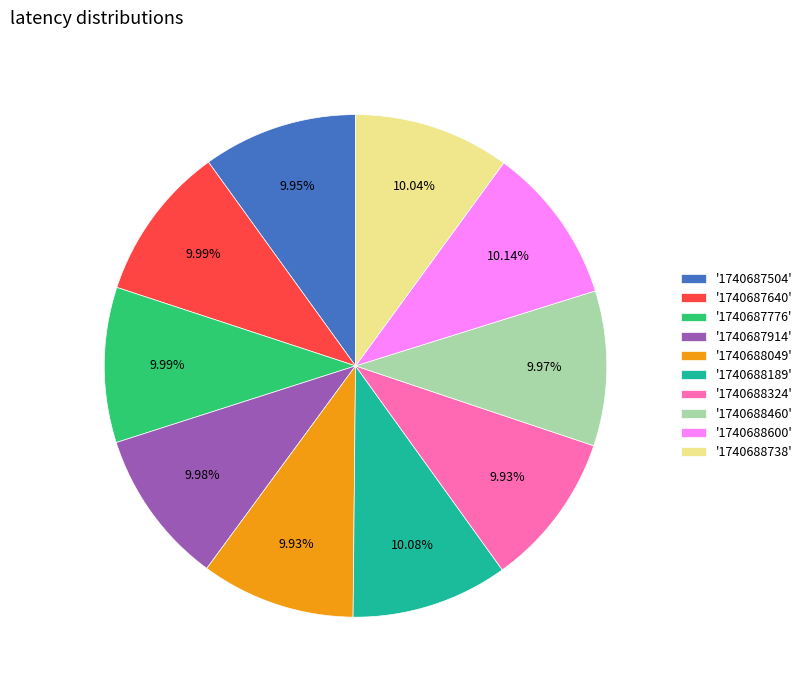

Does any single category account for the majority?

No